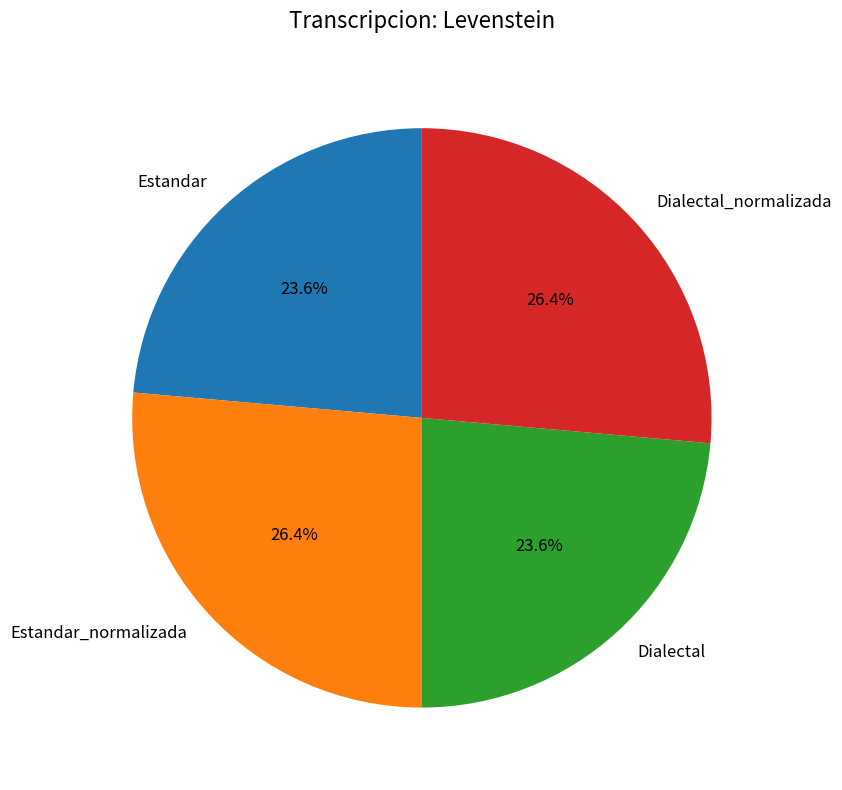

Is it true that Dialectal is 24% of the pie?

True